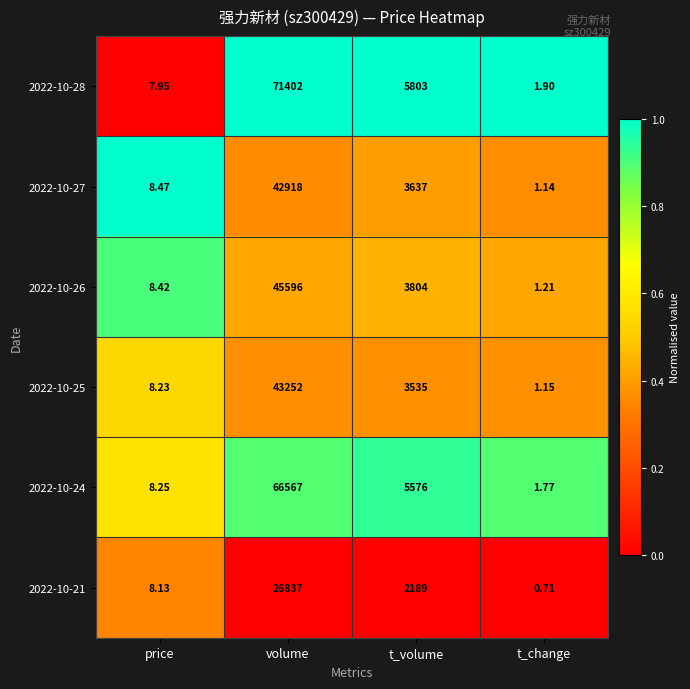

At which category is the sum across all series the highest?

volume